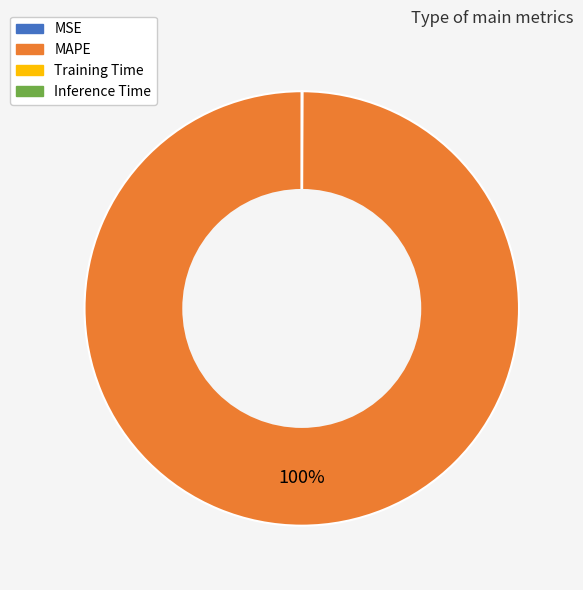

Which slice is the largest?

MAPE